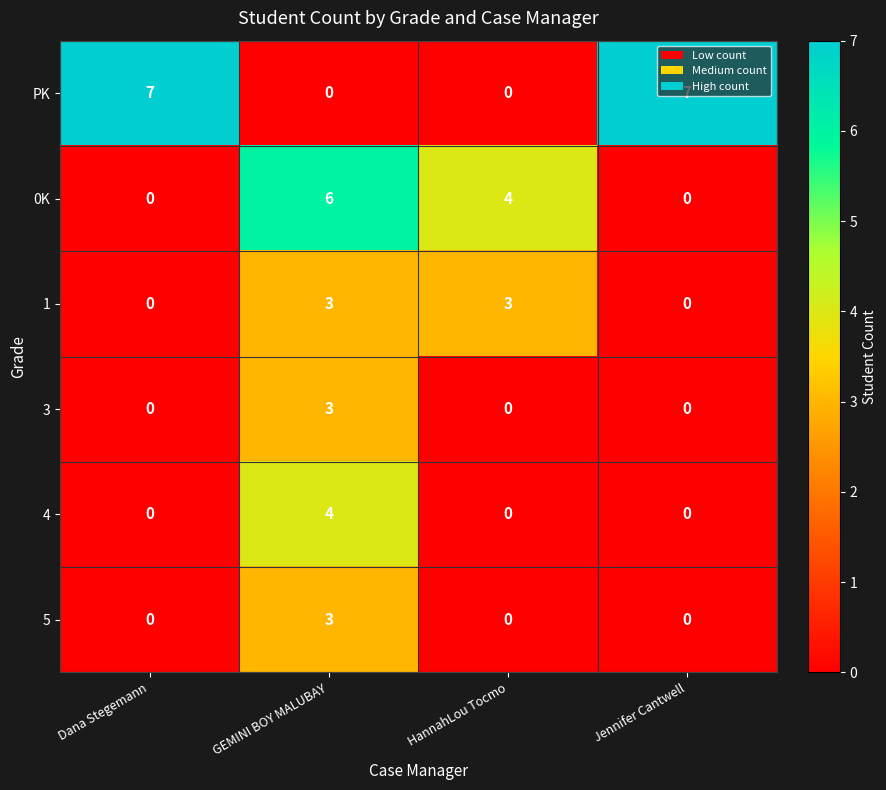

Which category has the highest value in the 4 series?

GEMINI BOY MALUBAY